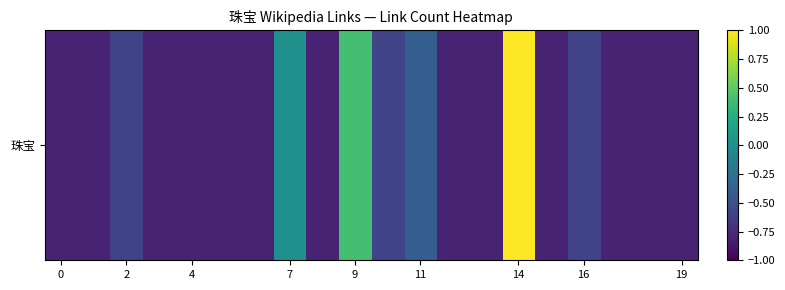

Count the values in the range 0 to 1.

3